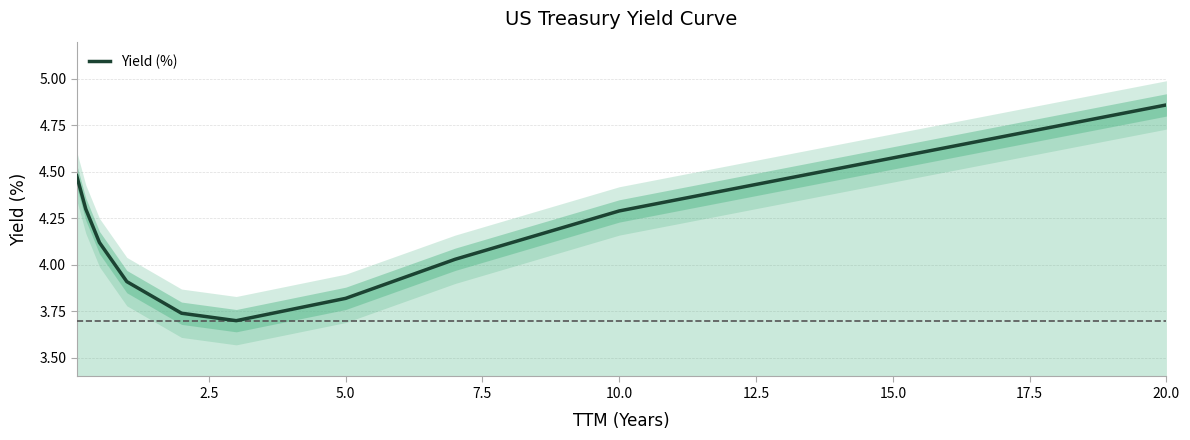

The chart shows a value of 4.5 at 0.0. True or false?

True